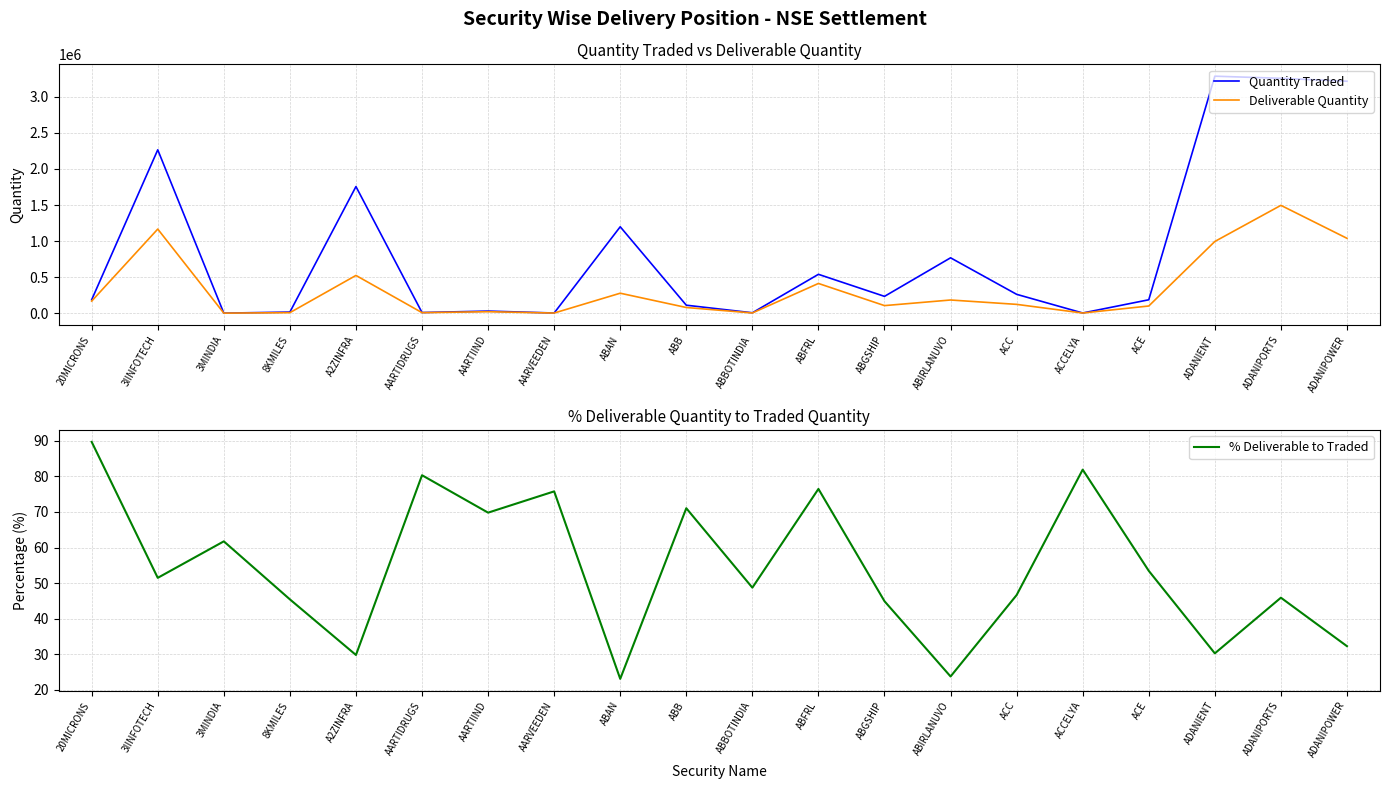

In Deliverable Quantity, how many points are lower than both neighbors (excluding endpoints)?

6